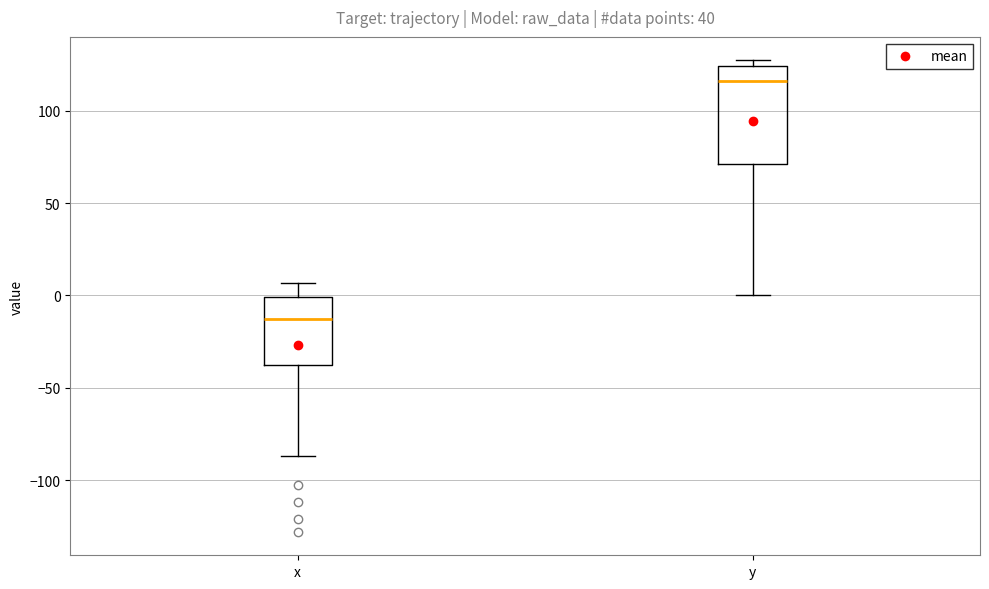

Where is the lower edge of the box for y on the y-axis? The values are not printed on the chart, so give them approximately, as read against the axis.

70